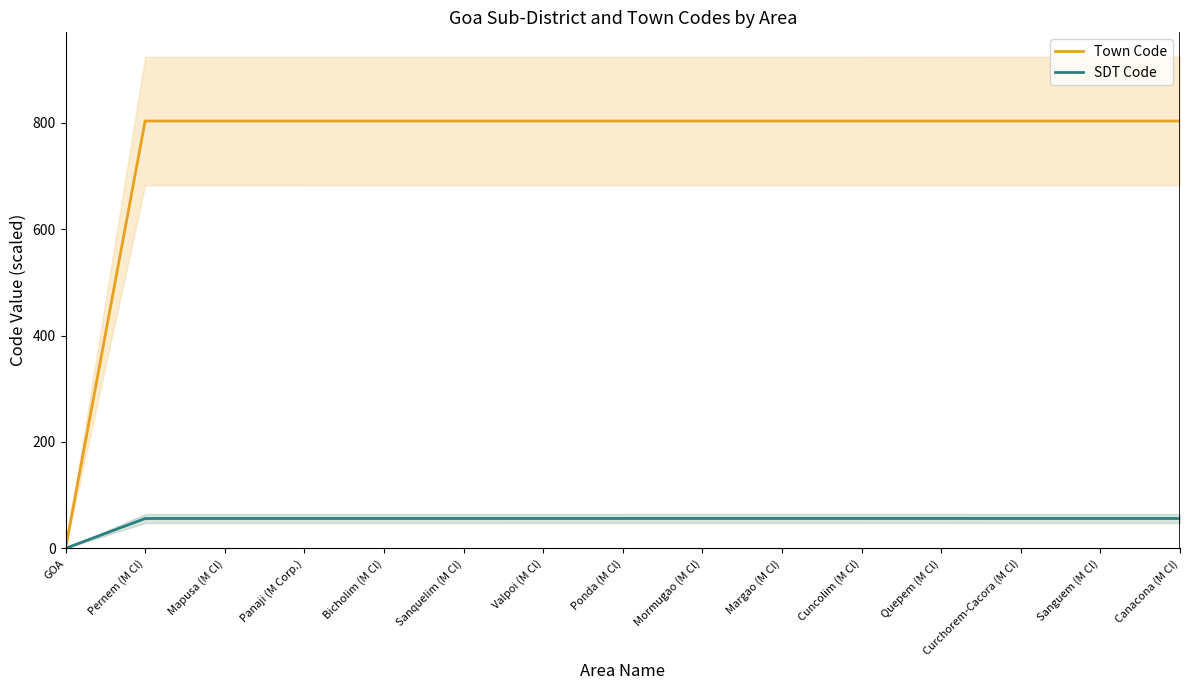

Which series changed the most between Bicholim (M Cl) and Sanquelim (M Cl)?

SDT Code